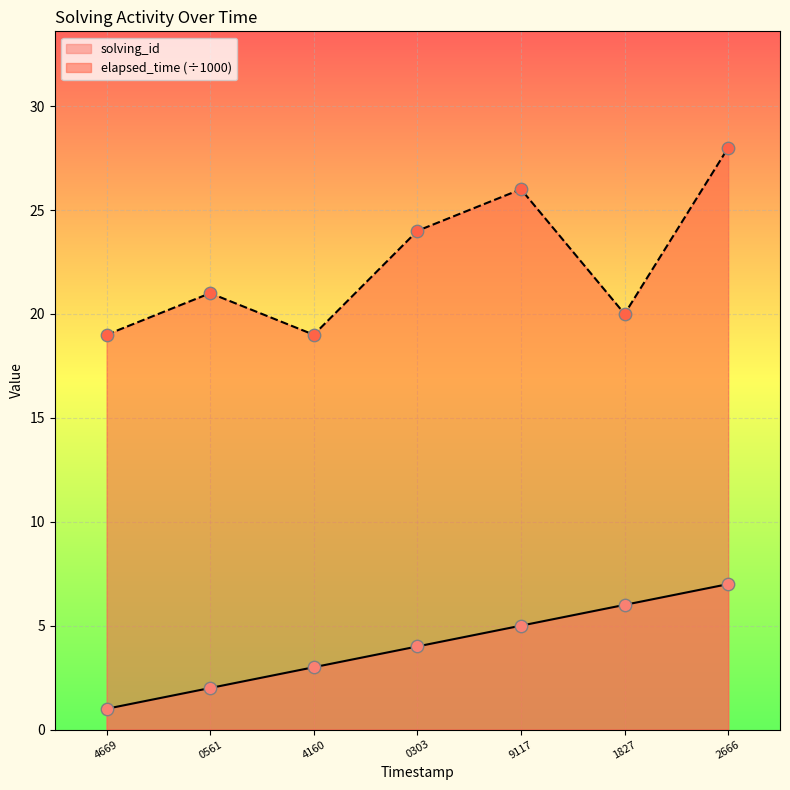

At which category is the sum across all series the highest?

2666